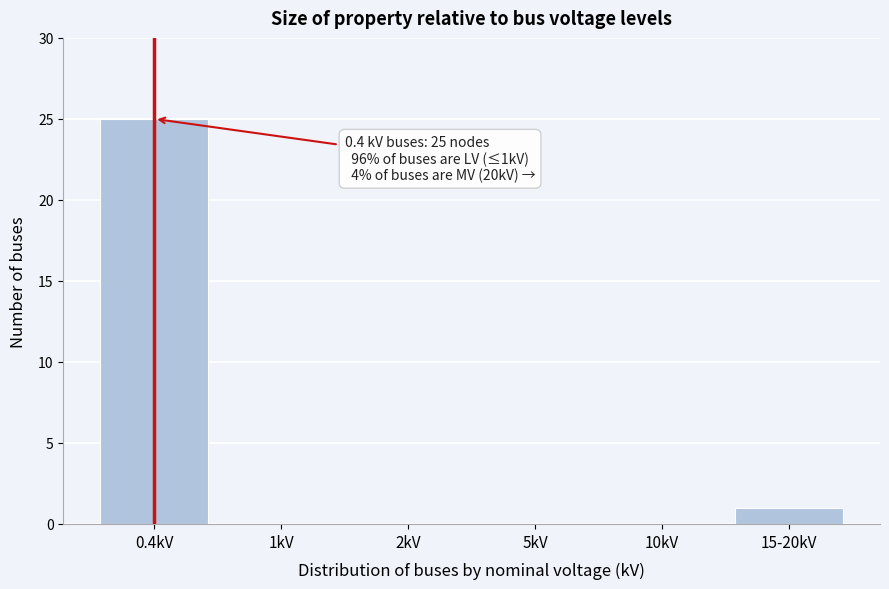

Reading left to right, what are all the values shown in this chart?

0.4kV=25	1kV=0	2kV=0	5kV=0	10kV=0	15-20kV=1